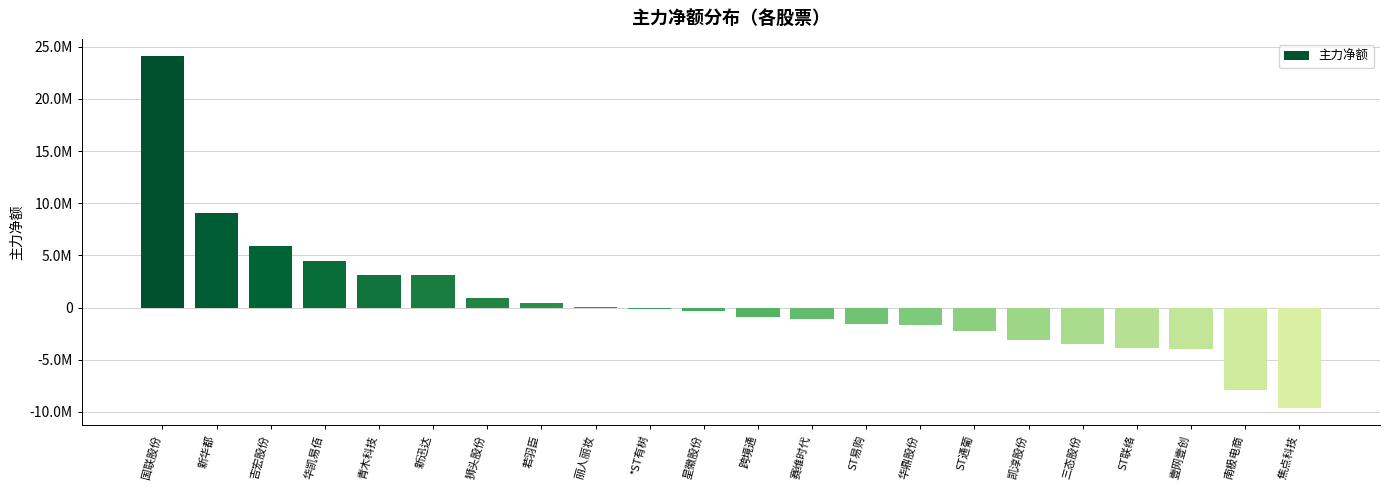

Are the bars horizontal?

No